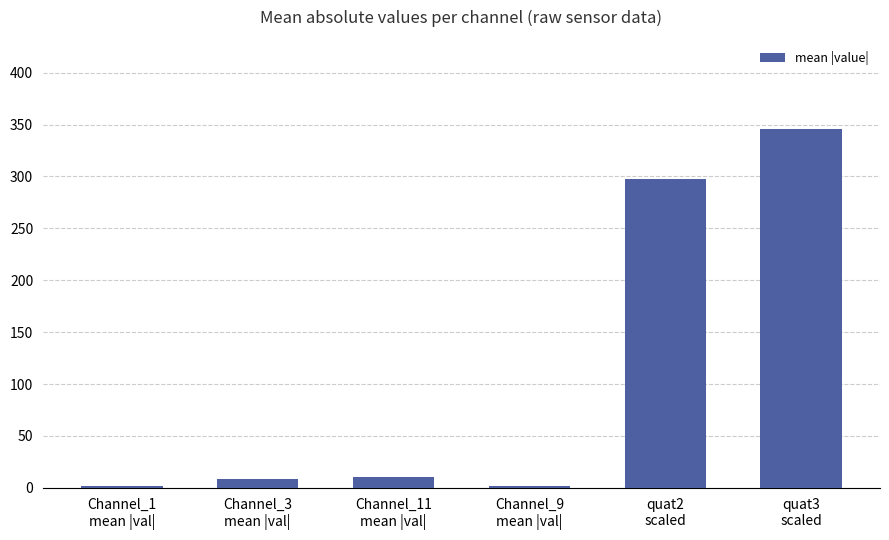

What is the difference between the values at Channel_3
mean |val| and Channel_11
mean |val|?

1.5